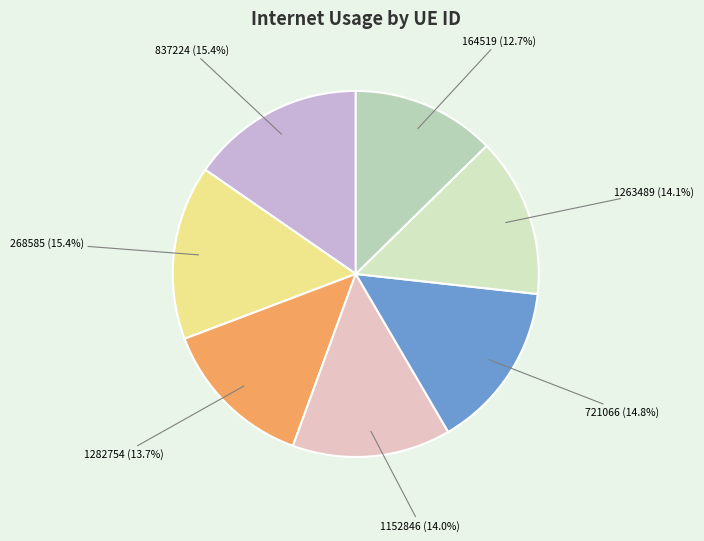

Approximately how many times larger is the value at 1282754 compared to 268585?

0.9